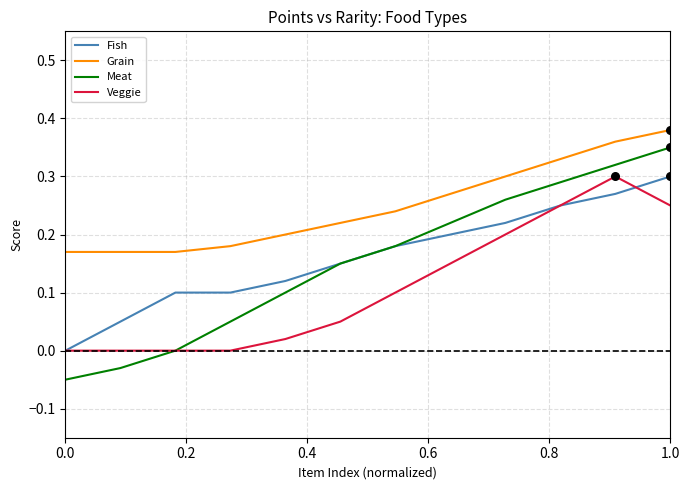

Which series has the widest spread of values?

Meat